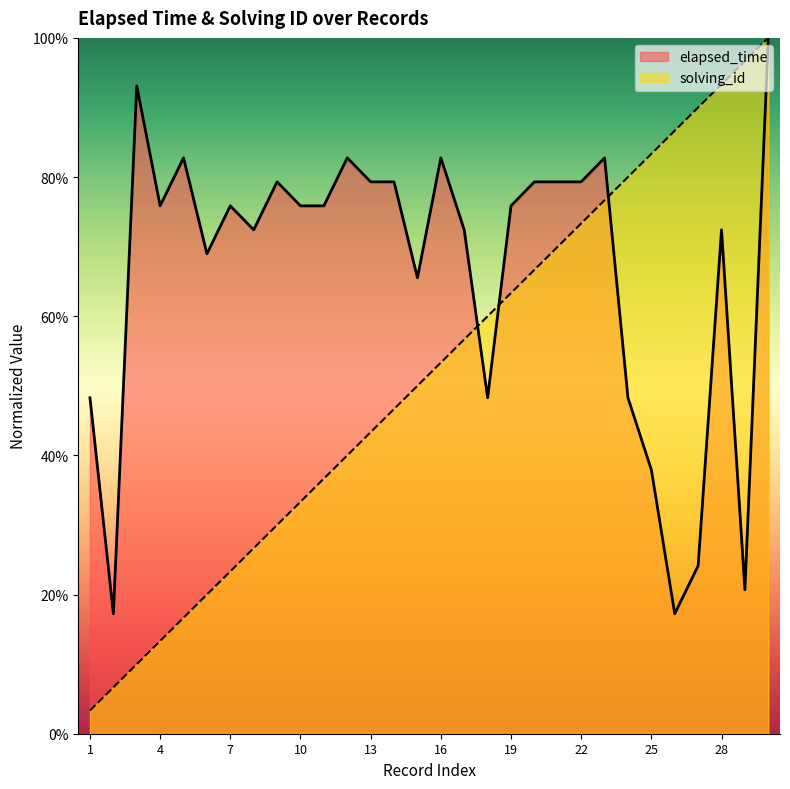

How many lines are shown in the chart?

2